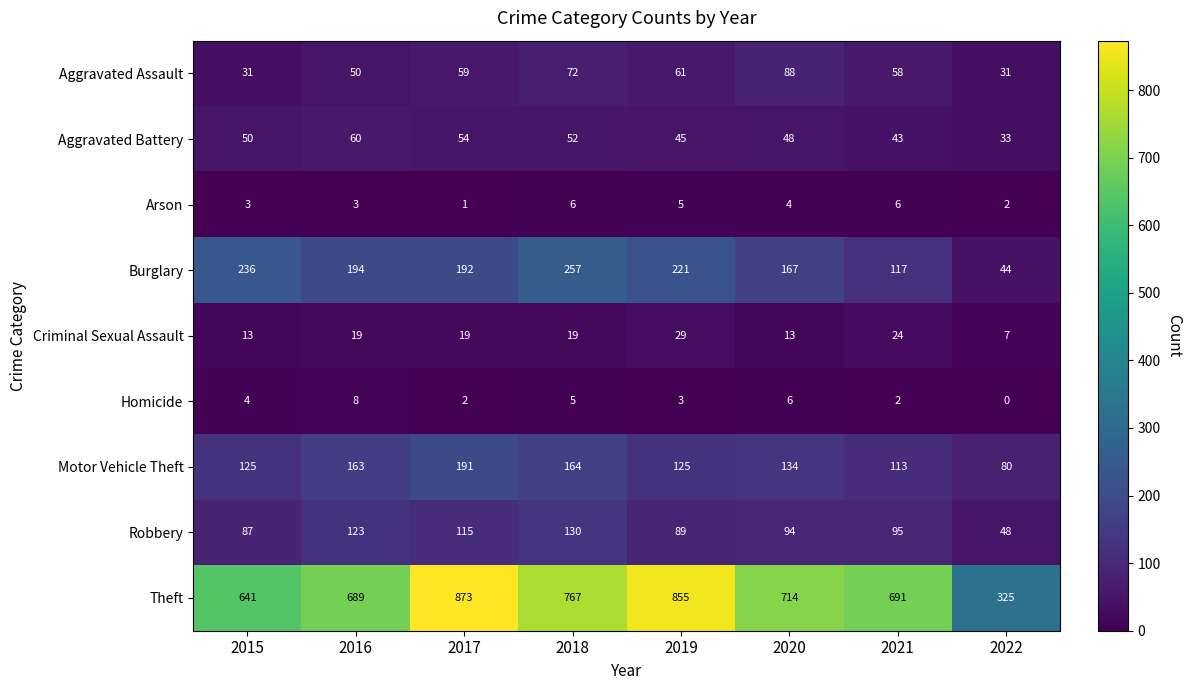

Rank the series at 2015 from lowest to highest value.

Arson, Homicide, Criminal Sexual Assault, Aggravated Assault, Aggravated Battery, Robbery, Motor Vehicle Theft, Burglary, Theft